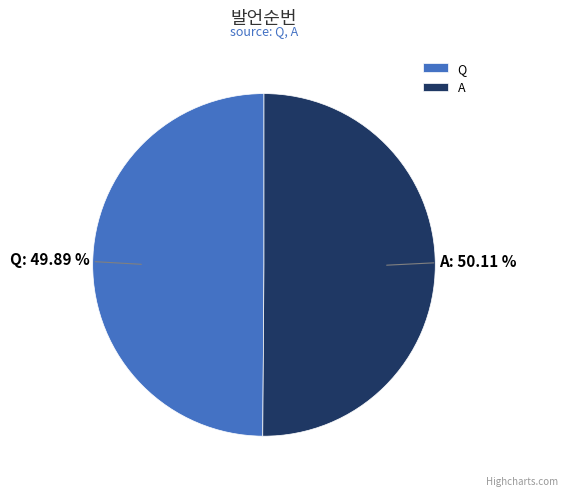

How many slices are in this pie chart?

2